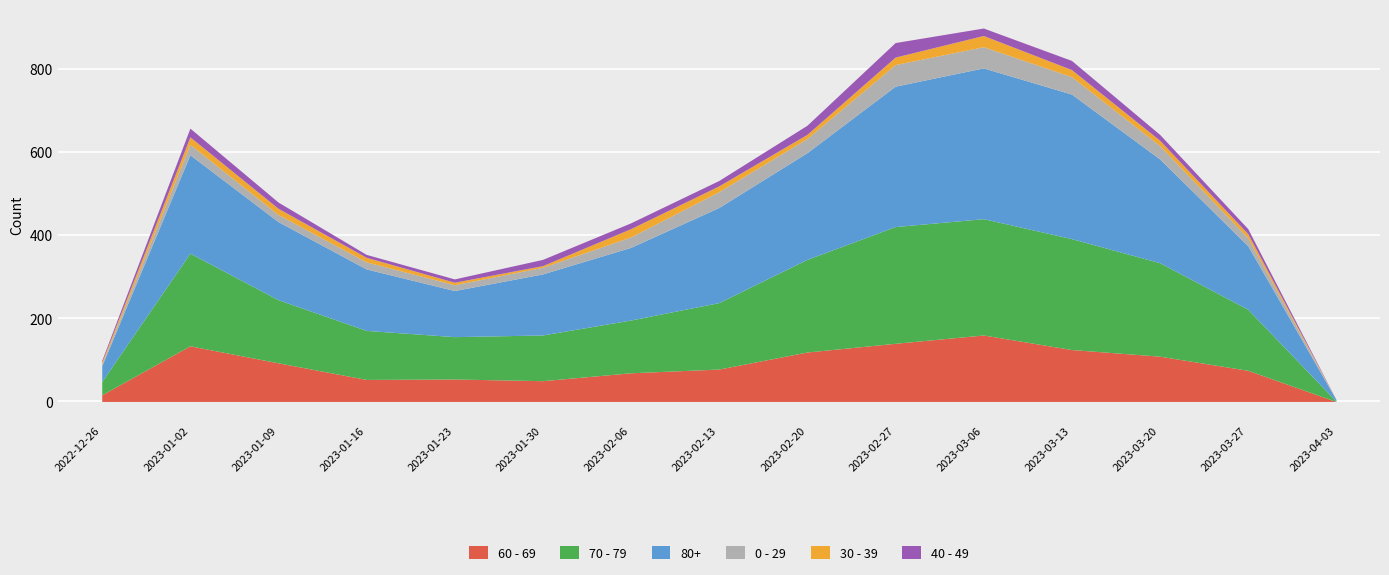

Reading left to right, extract all data points from this chart.

60 - 69: 16	134	93	53	54	50	69	78	119	140	160	125	109	75	0
70 - 79: 32	223	152	118	102	110	127	160	223	281	280	267	225	147	1
80+: 38	237	188	148	111	147	175	229	257	338	363	348	250	153	4
0 - 29: 4	25	17	17	14	16	25	38	34	52	51	42	32	19	0
30 - 39: 5	18	15	11	6	4	20	14	10	18	27	17	13	10	0
40 - 49: 4	21	15	7	8	15	14	13	22	35	18	22	14	12	0